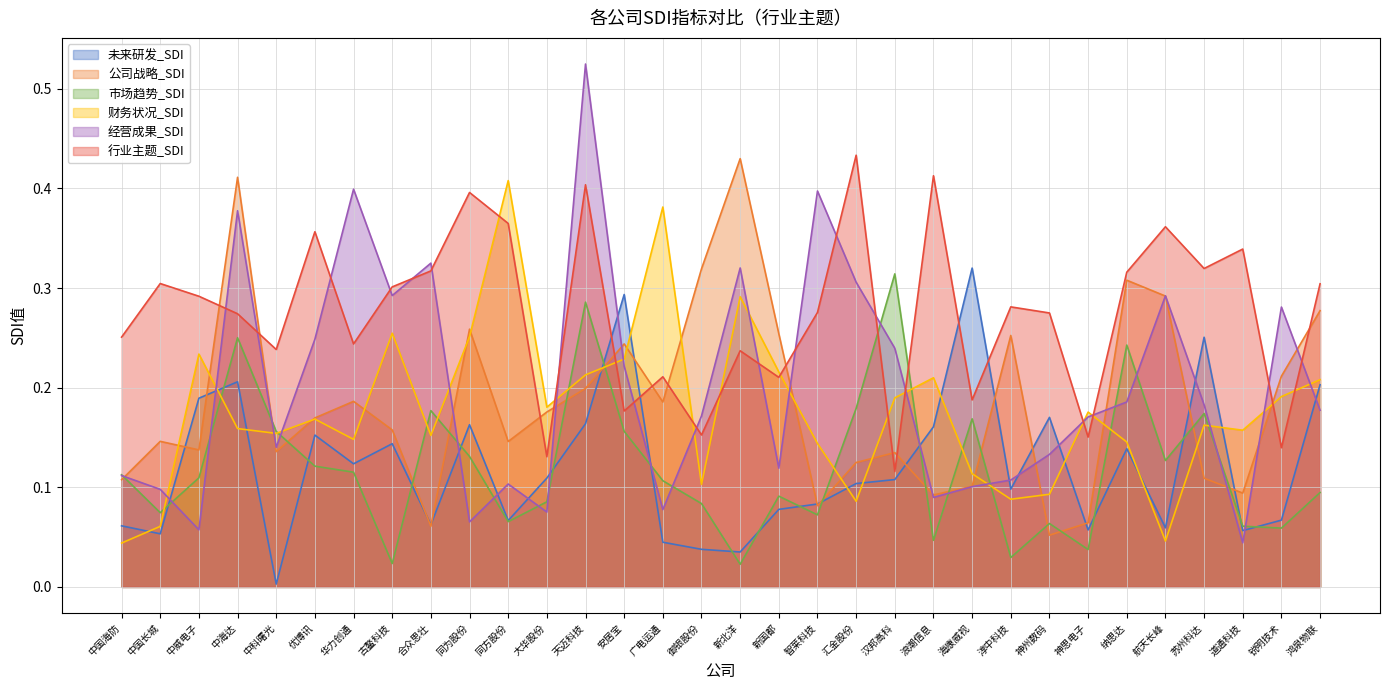

Does the chart have visible grid lines?

Yes